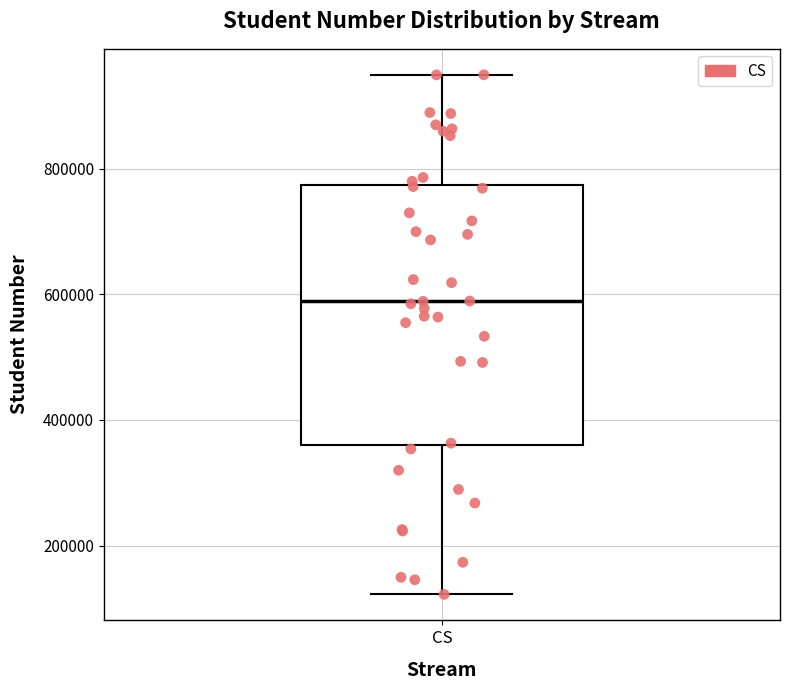

Read this box plot against the y-axis: the position of the median line, the range covered by the box, and the ends of both whiskers. The values are not printed on the chart, so give them approximately, as read against the axis.

median 580000, box 360000 to 780000, whiskers 120000 to 940000